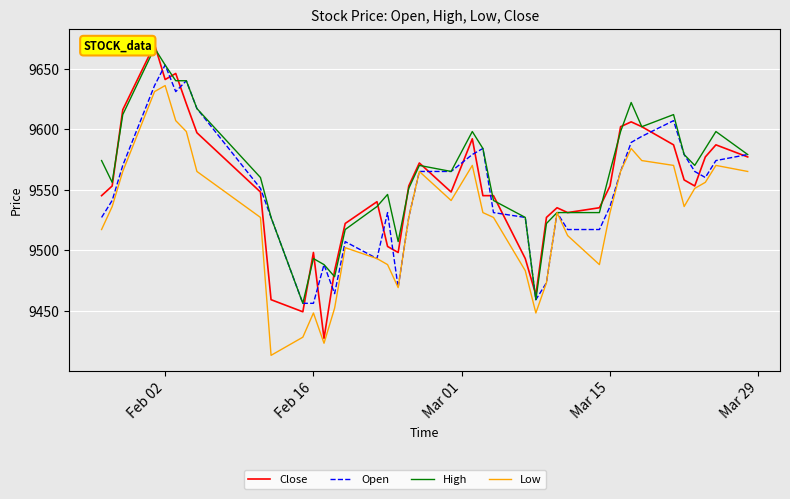

What is the maximum value for Close?

9670